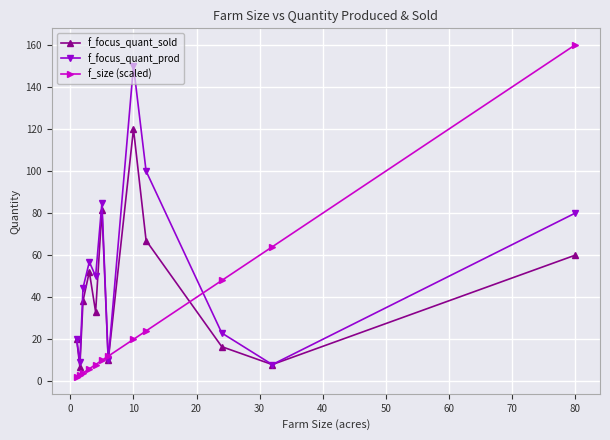

Which series has the widest spread of values?

f_size (scaled)